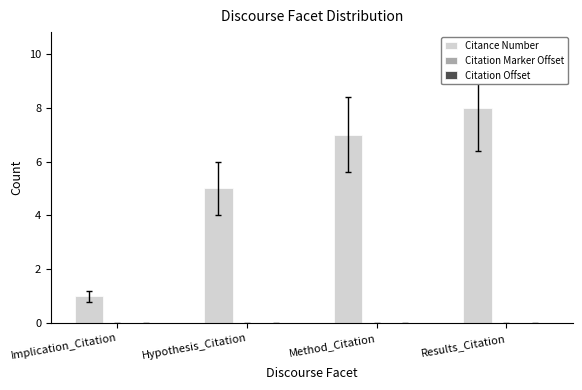

Rank the categories by value from highest to lowest.

Results_Citation, Method_Citation, Hypothesis_Citation, Implication_Citation